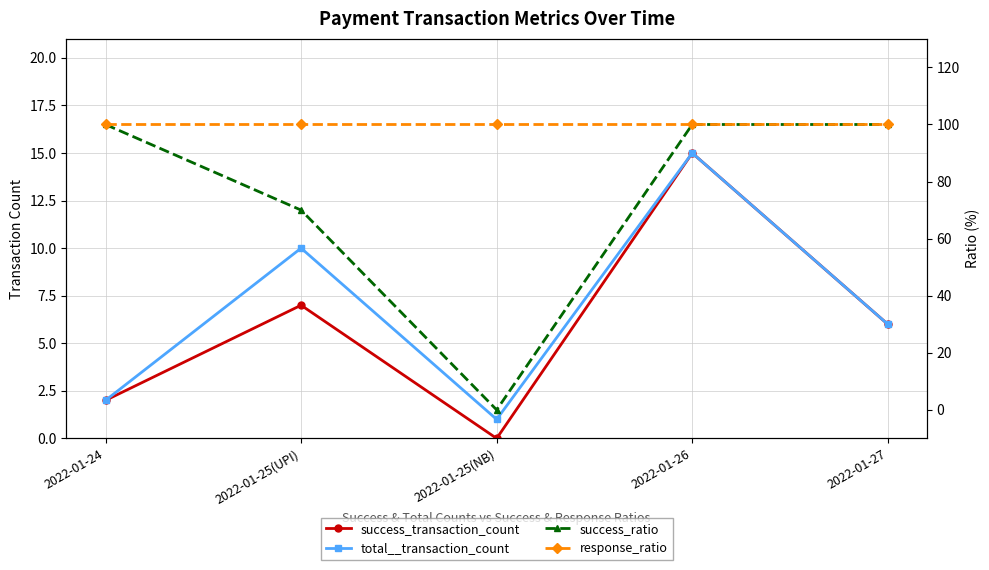

True or false: success_ratio has more than 2 points higher than both neighbors.

False